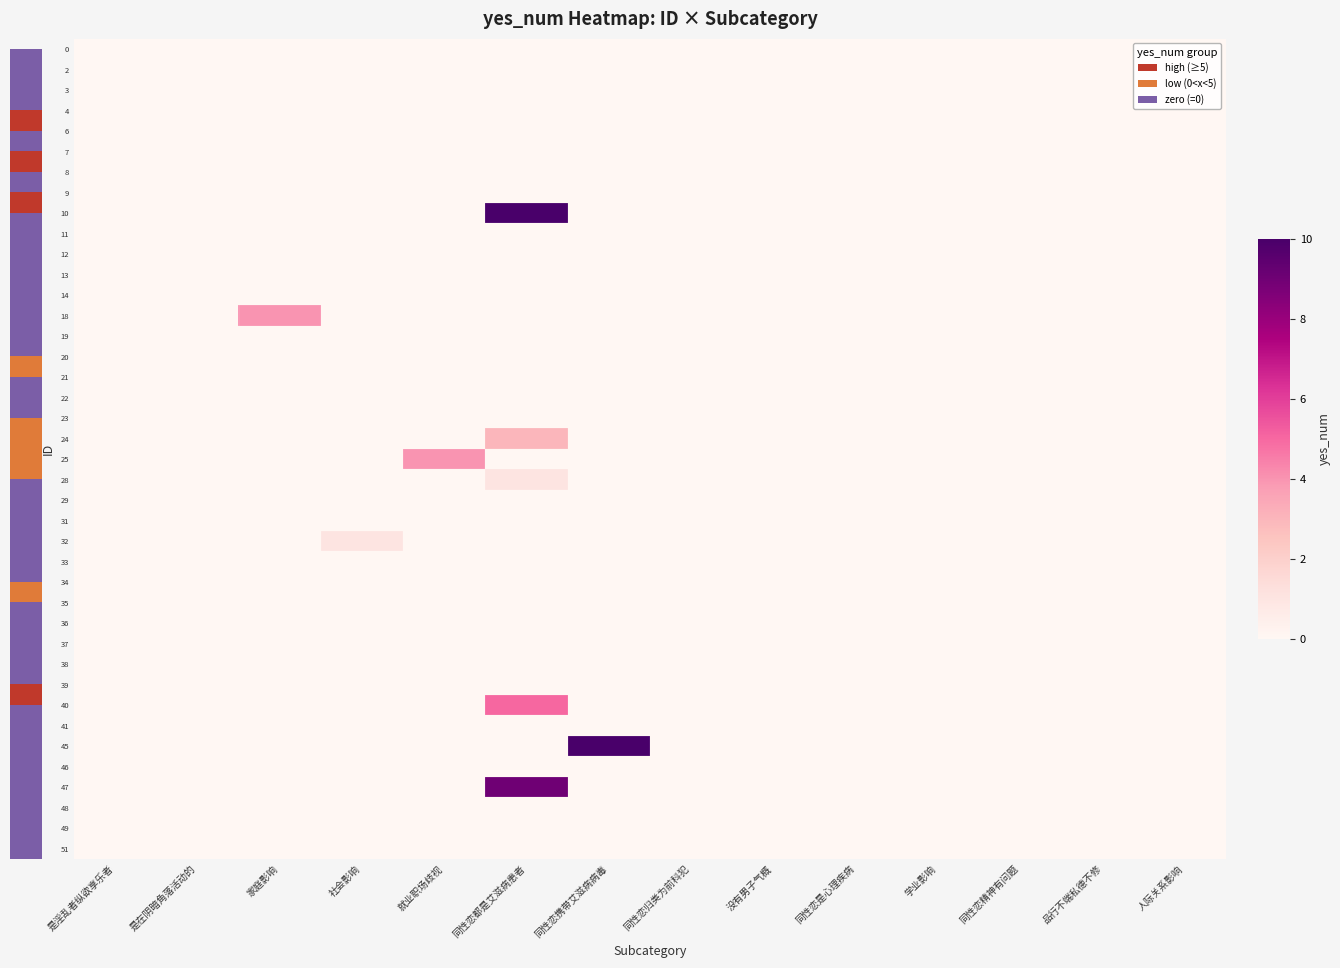

How many values in the 18 series exceed 0?

1